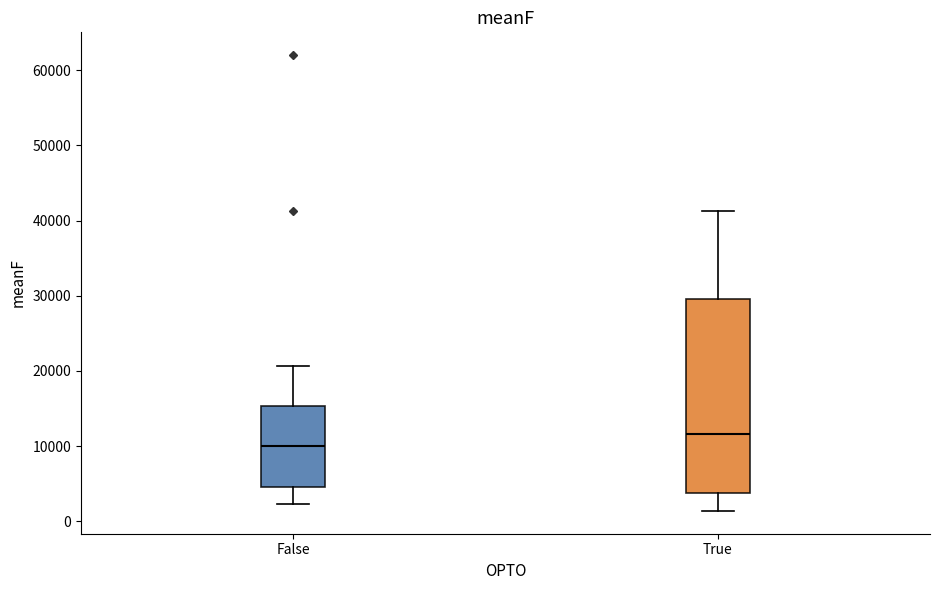

Which box has the lowest median line?

False